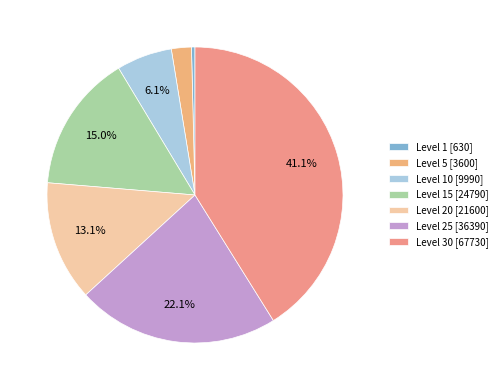

Which slice is the largest?

Level 30 [67730]